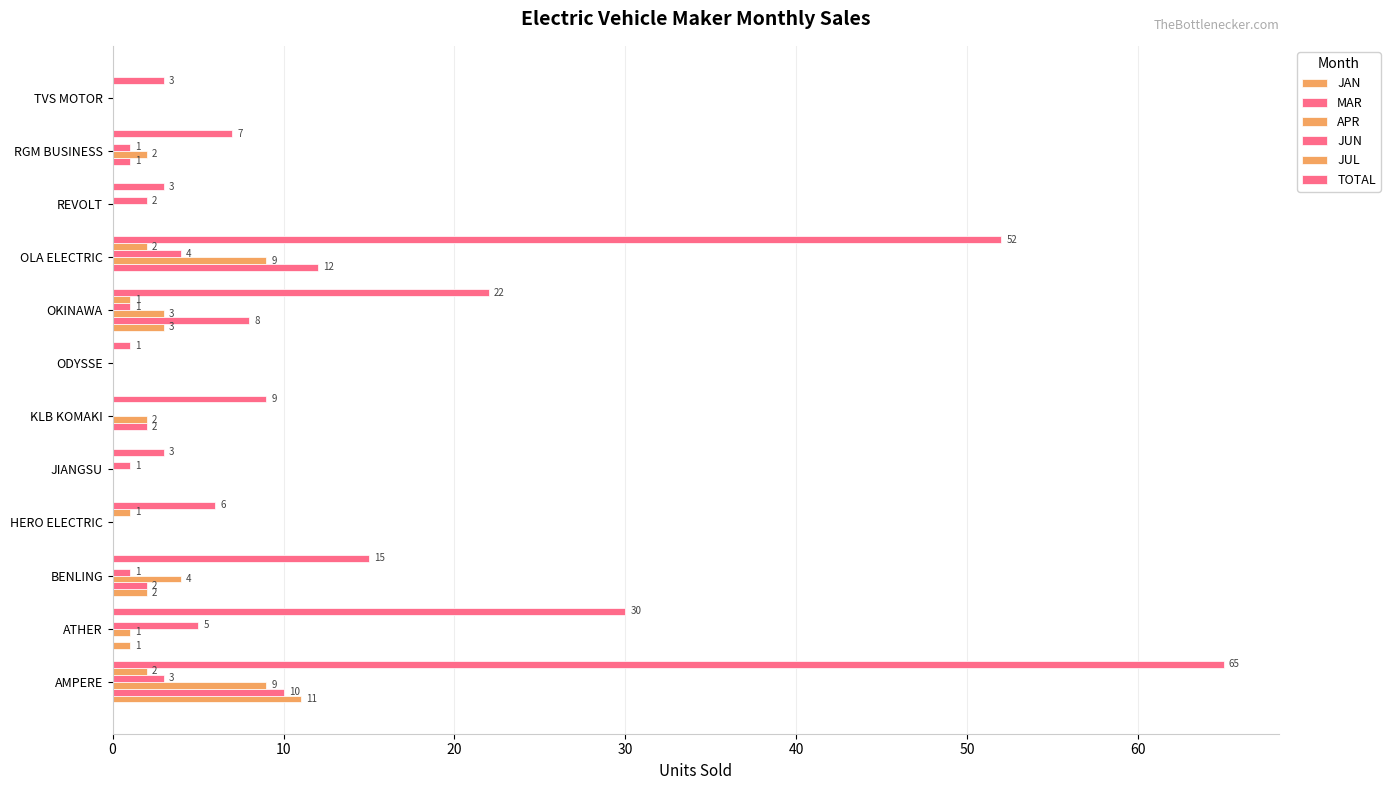

Which series has the largest total across all categories?

TOTAL